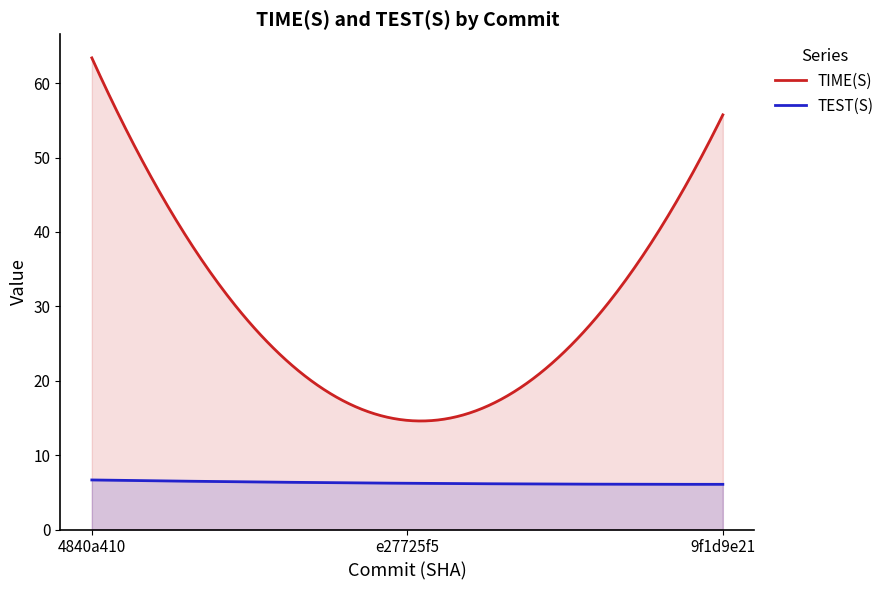

Reading left to right, transcribe all the data shown in this chart.

TIME(S): 63.4	14.7	55.7
TEST(S): 6.7	6.2	6.1